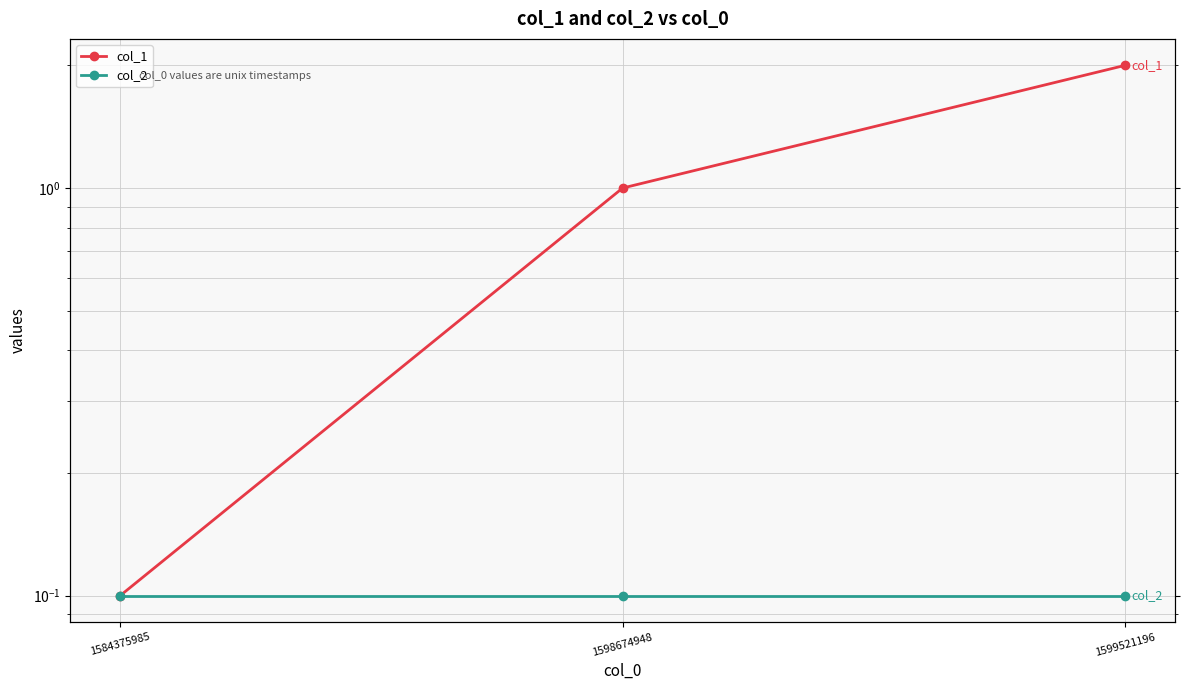

Does the chart have visible grid lines?

Yes